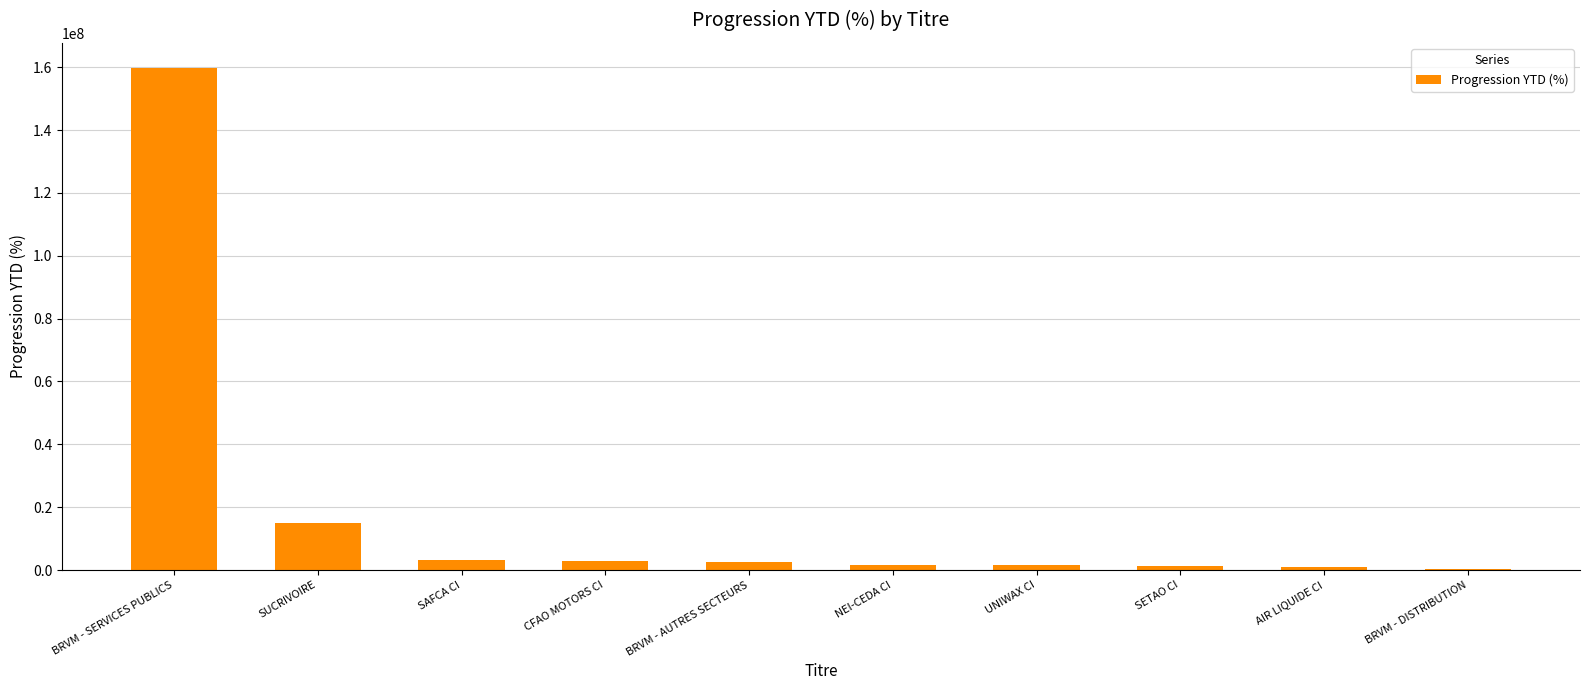

The value at BRVM - SERVICES PUBLICS is 222119886.5. True or false?

False